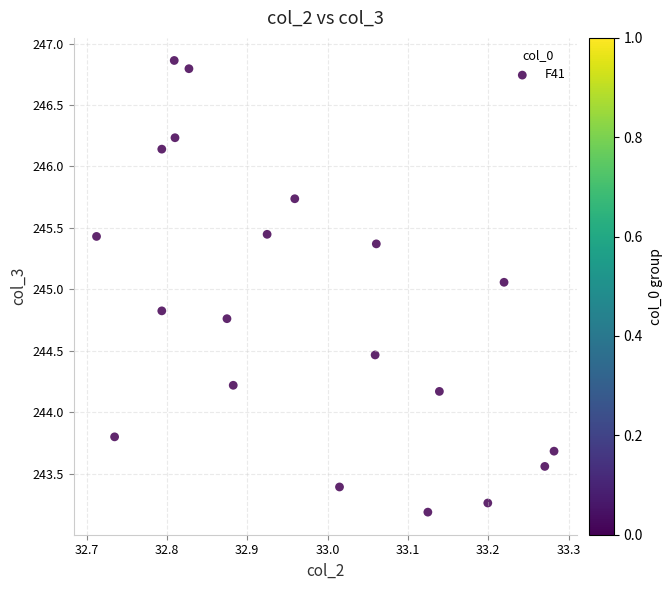

What is the range of X values (max minus min)?

0.6